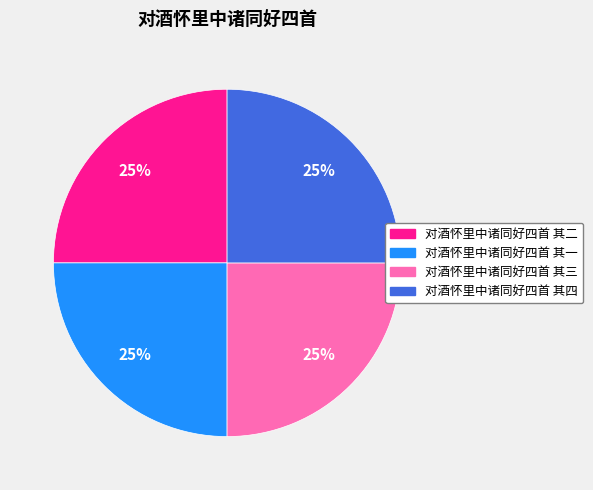

Does 对酒怀里中诸同好四首 其一 represent more than half of the total?

No